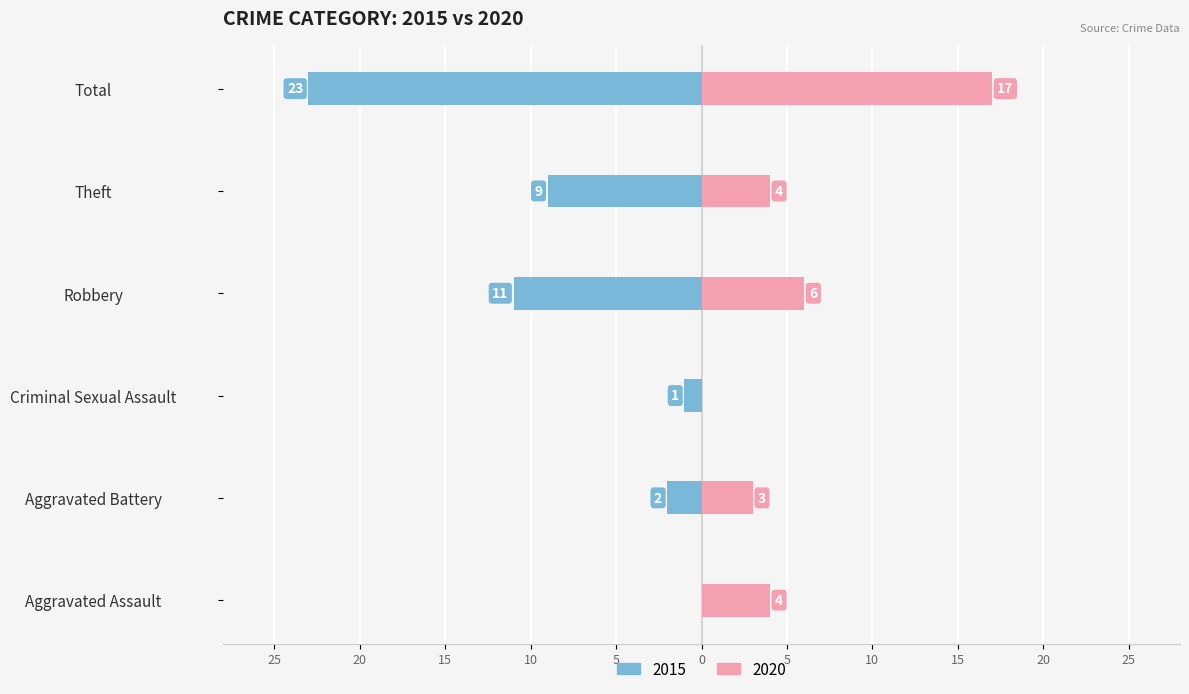

The 2018 series shows 2 at Robbery. True or false?

False